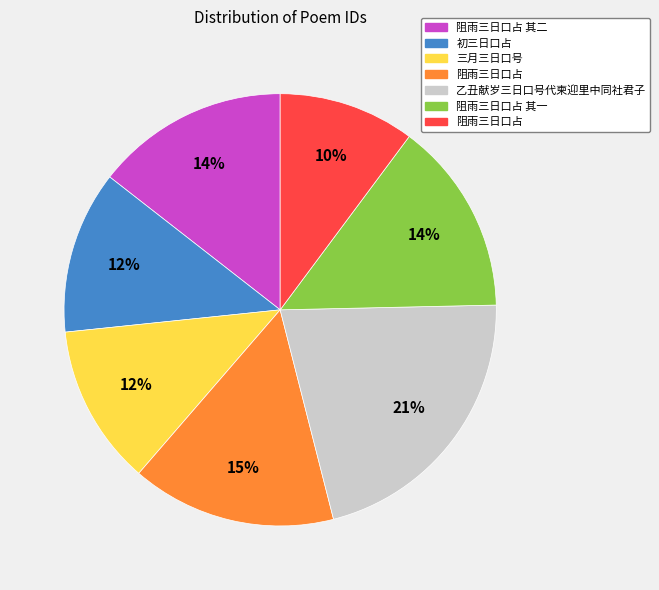

Is there a majority slice in this chart?

No